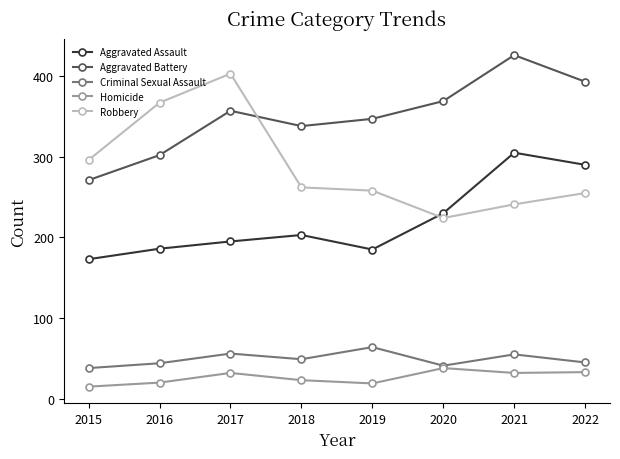

Does the chart have visible grid lines?

No